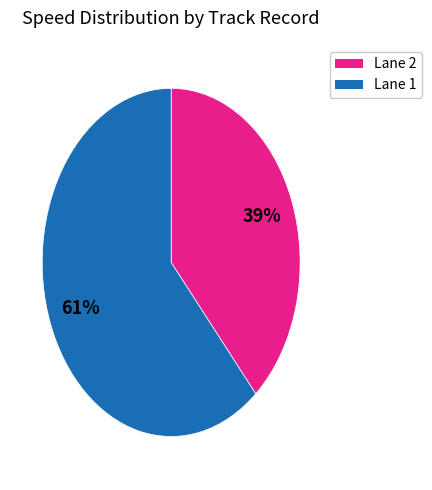

How many slices are in this pie chart?

2